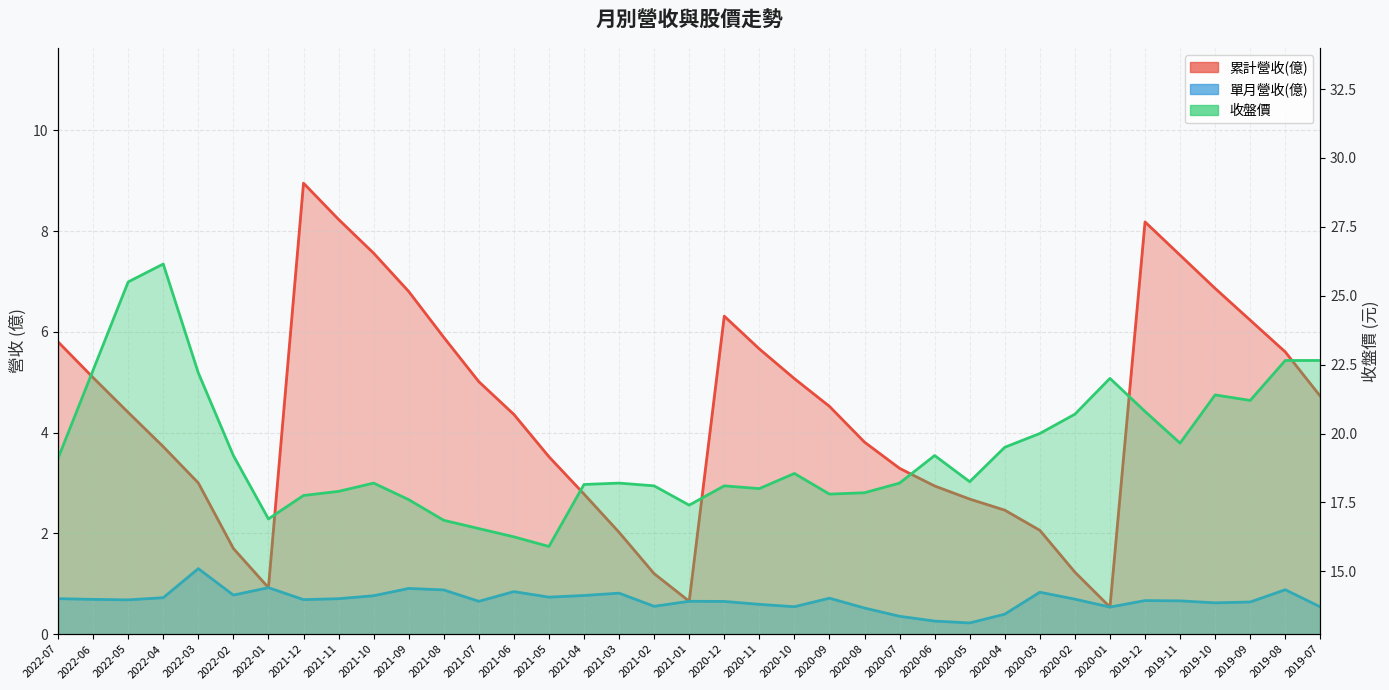

Which series has the largest total across all categories?

收盤價